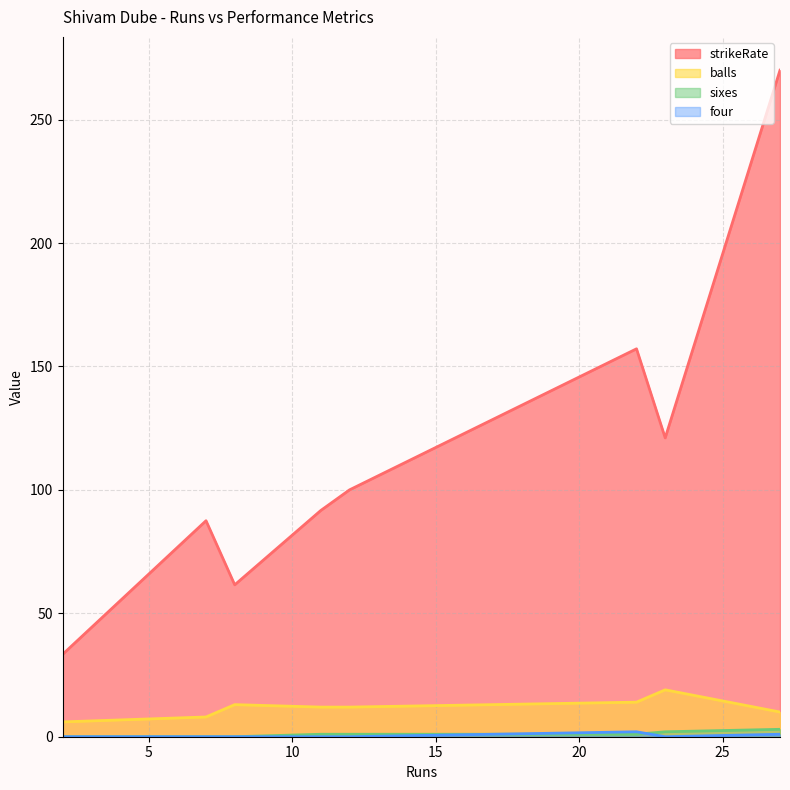

At how many categories does at least one series exceed 162?

1